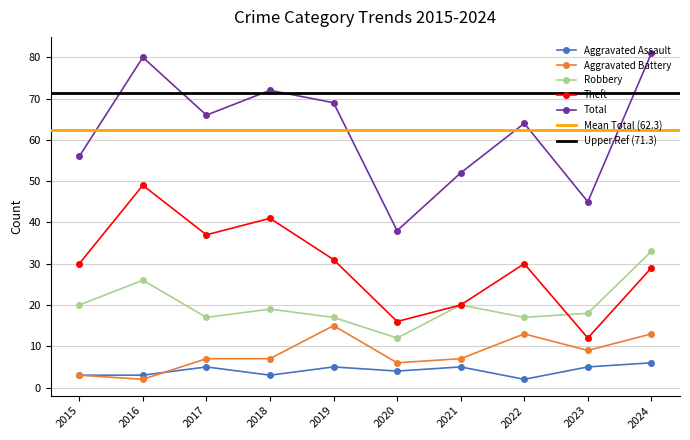

Which label corresponds to the largest value in the chart?

2024